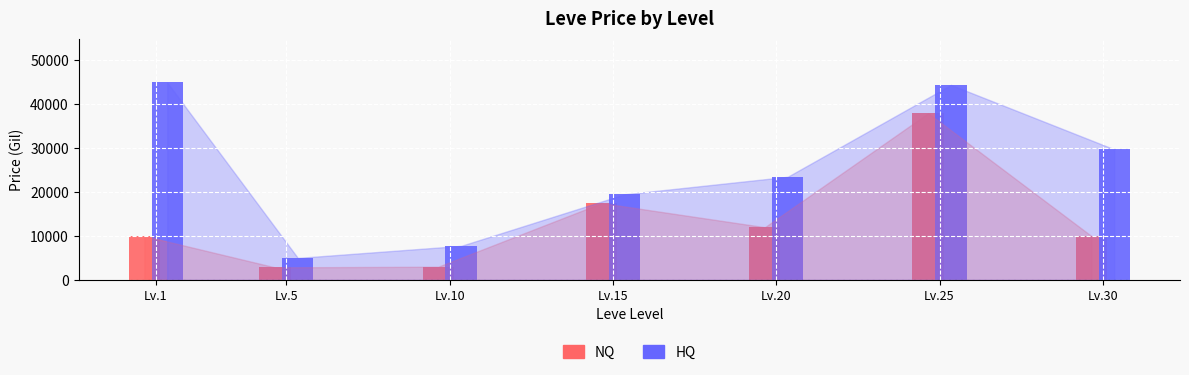

What is the value of the NQ bar at the 3rd from the left?

2999.3